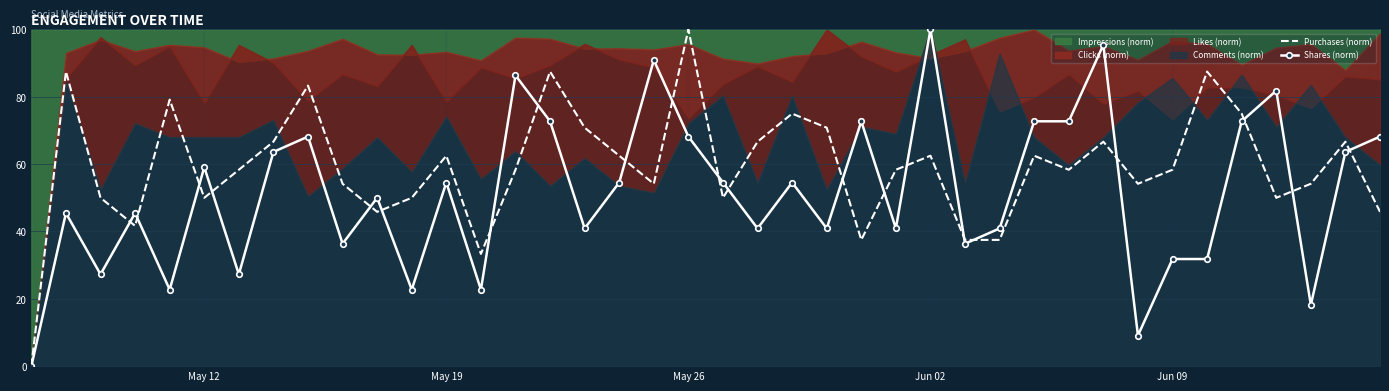

How many times do Purchases (norm) and Shares (norm) cross each other?

21